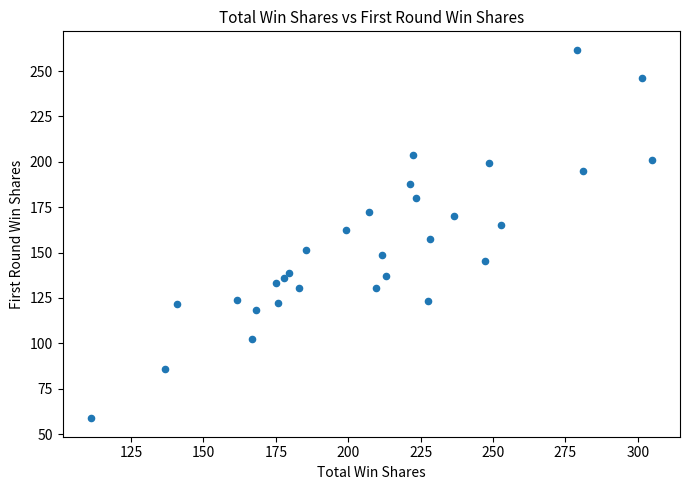

What is the range of Y values (max minus min)?

203.0